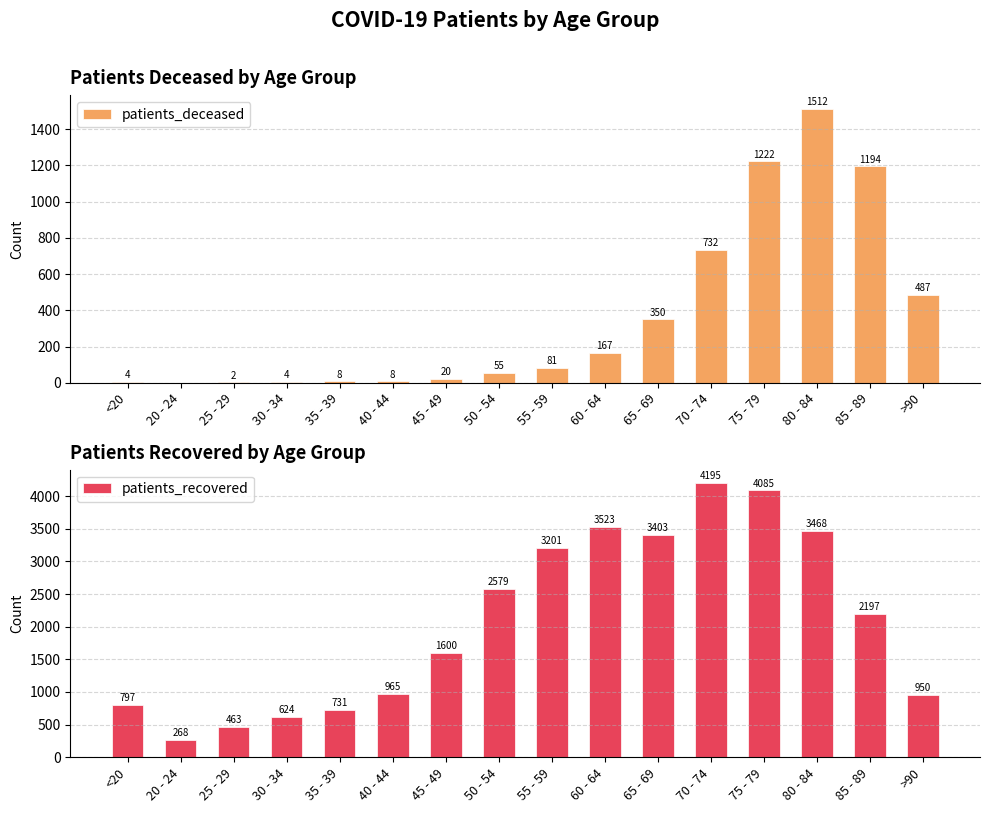

What is the difference between the patients_recovered values at 30 - 34 and 65 - 69?

2779